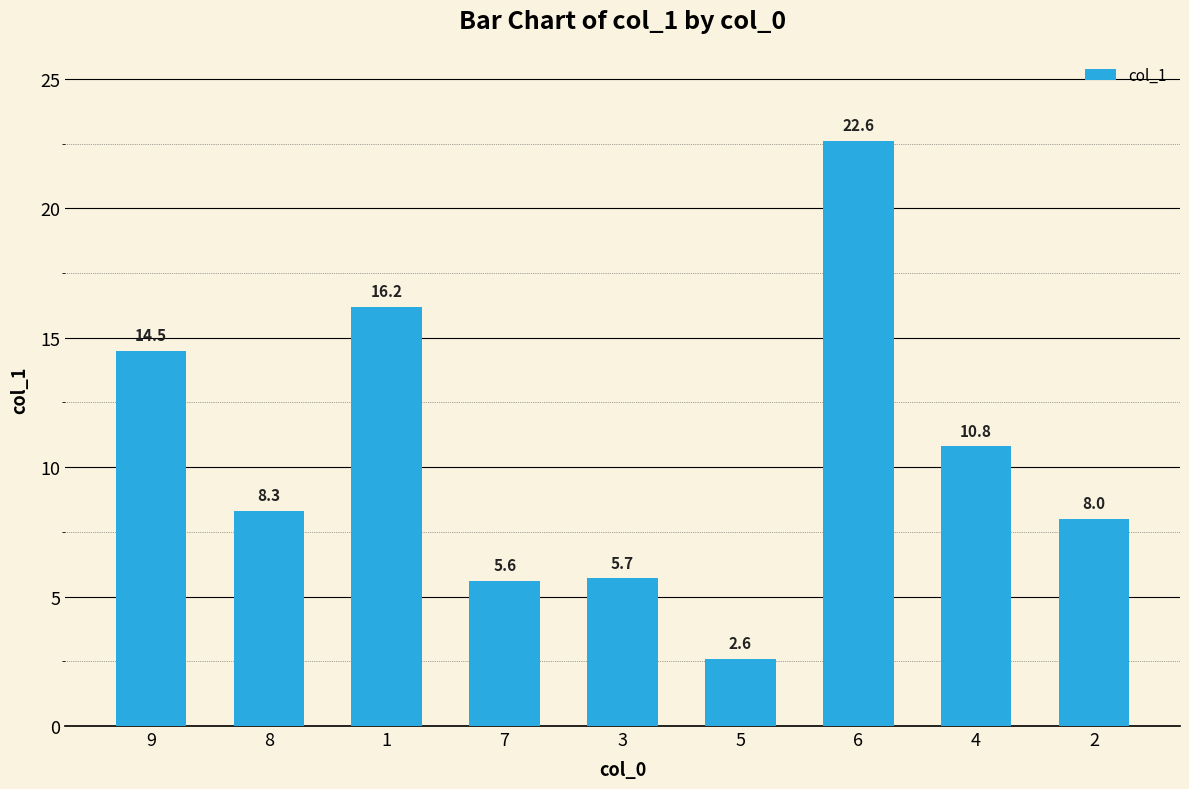

What is the sum of all values?

94.3